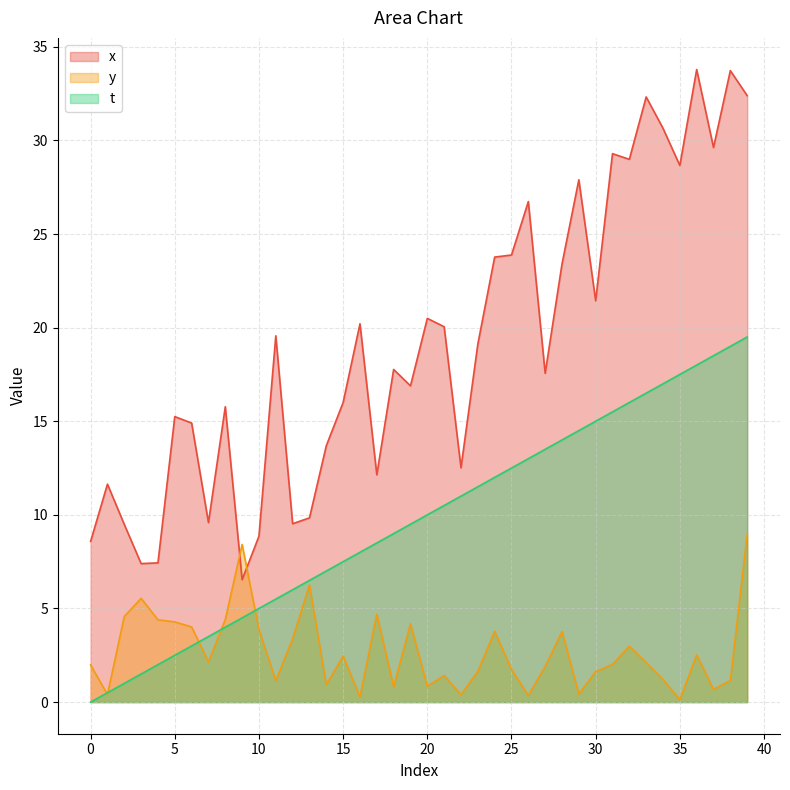

What is the approximate value of t at 38?

19.0